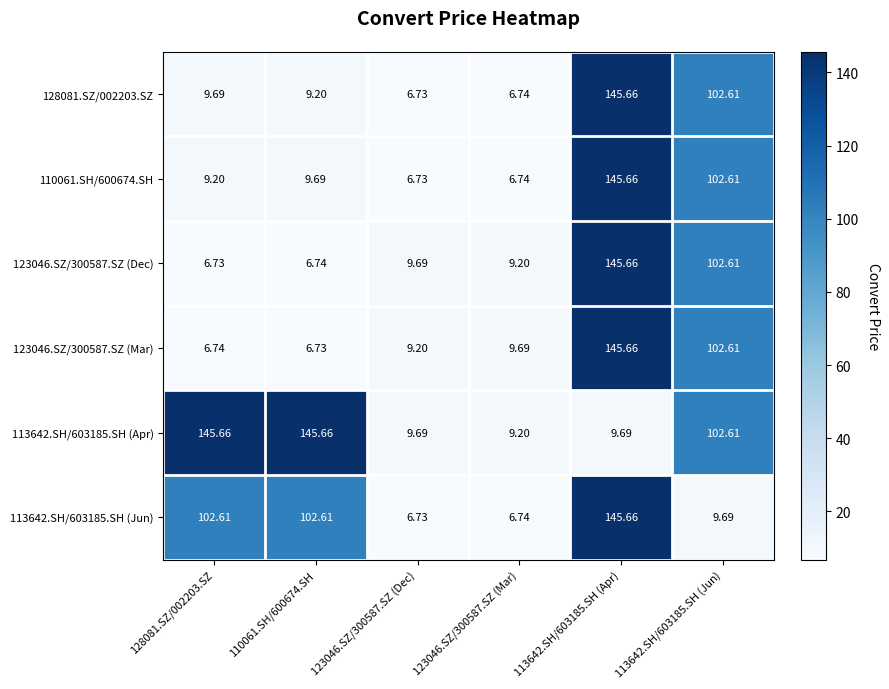

Count the number of categories in the chart.

6